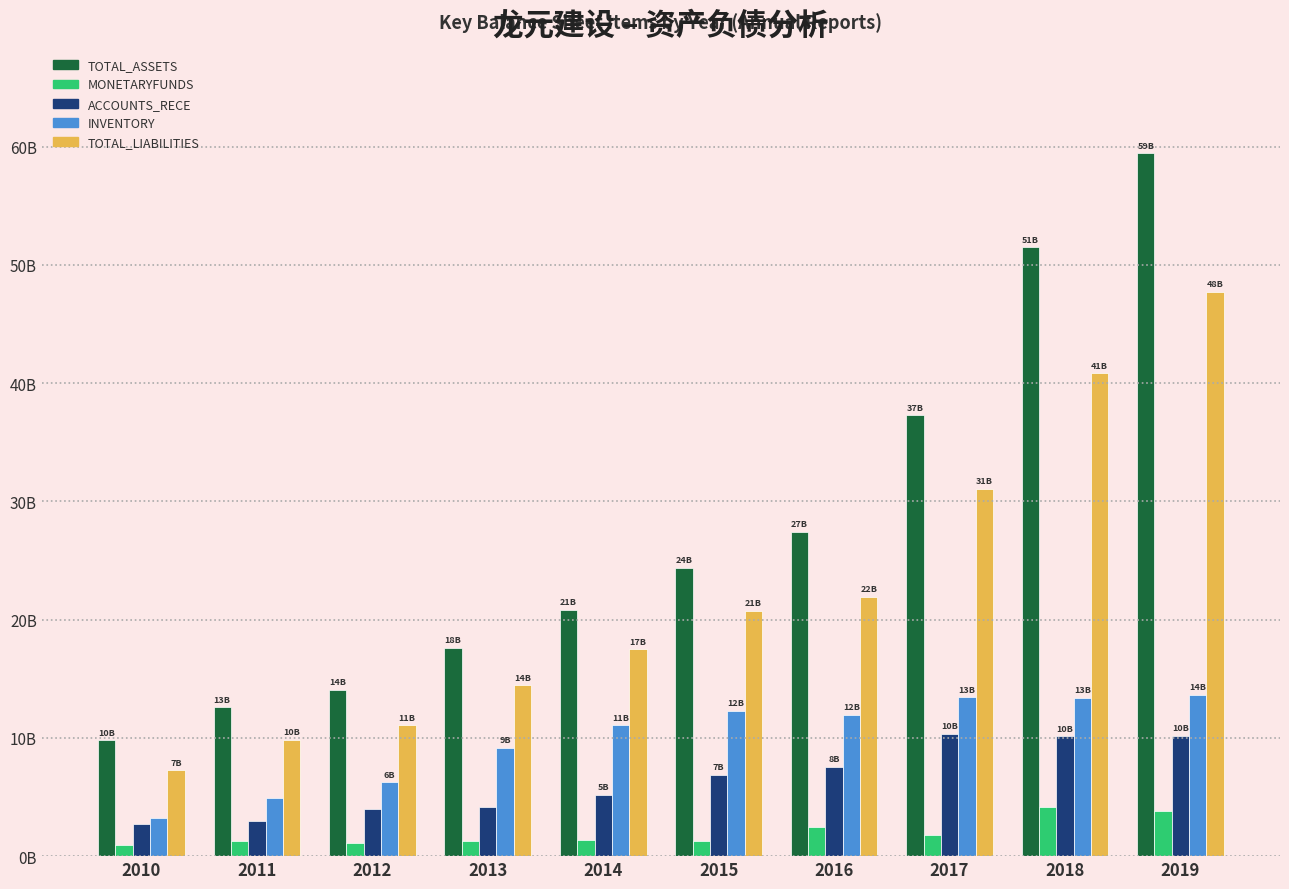

List the series in order of their peak value, highest first.

TOTAL_ASSETS, TOTAL_LIABILITIES, INVENTORY, ACCOUNTS_RECE, MONETARYFUNDS